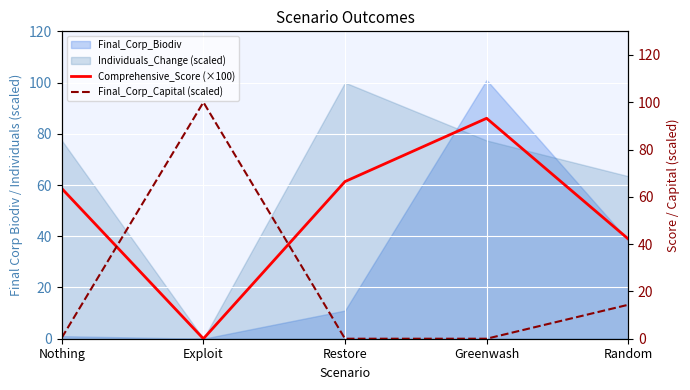

Which series has the largest range (max minus min)?

Final_Corp_Capital (scaled)